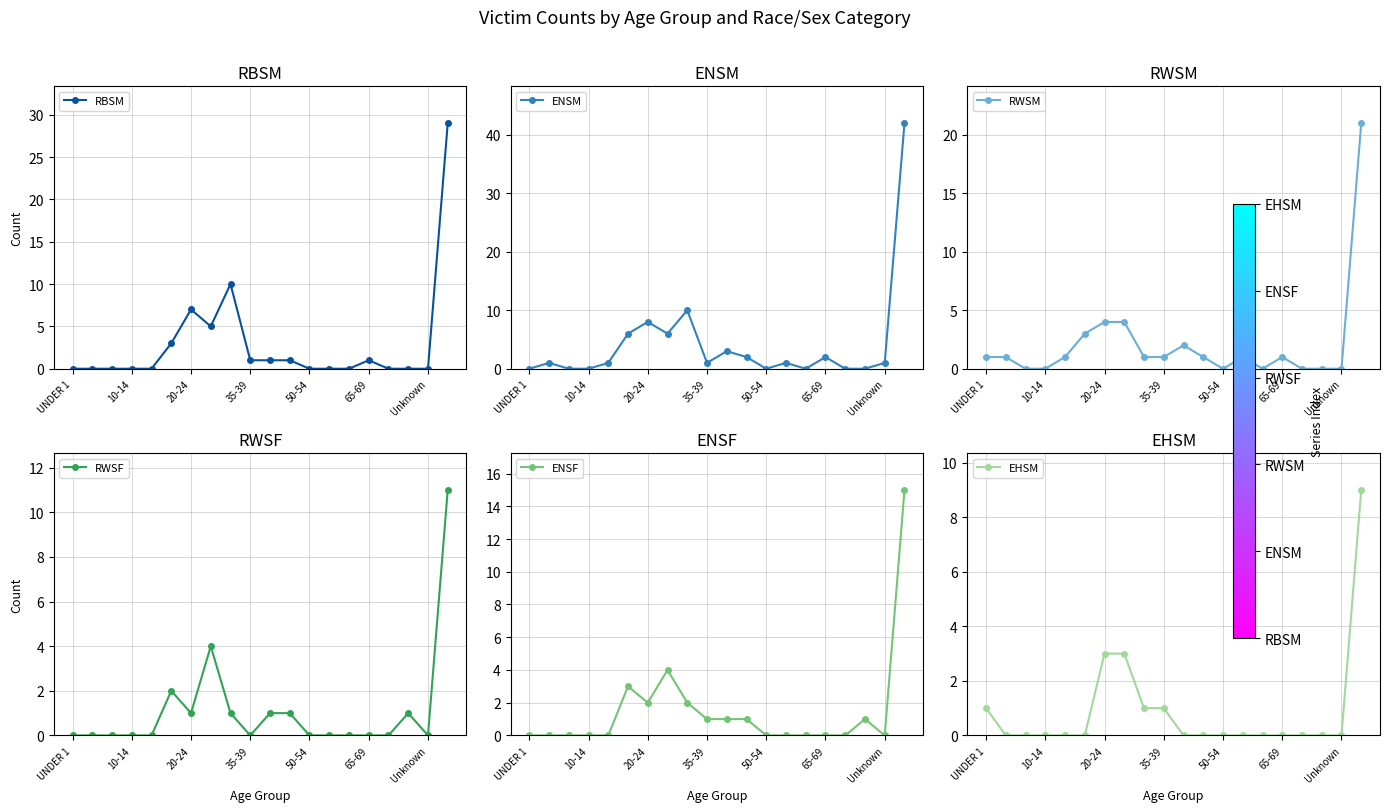

How many positive values does the RWSF series have?

8